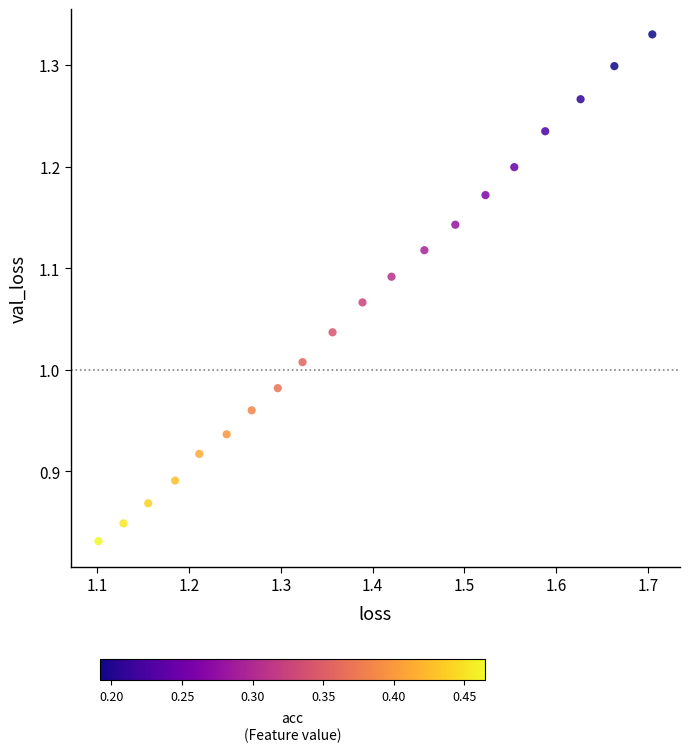

What is the range of Y values (max minus min)?

0.5